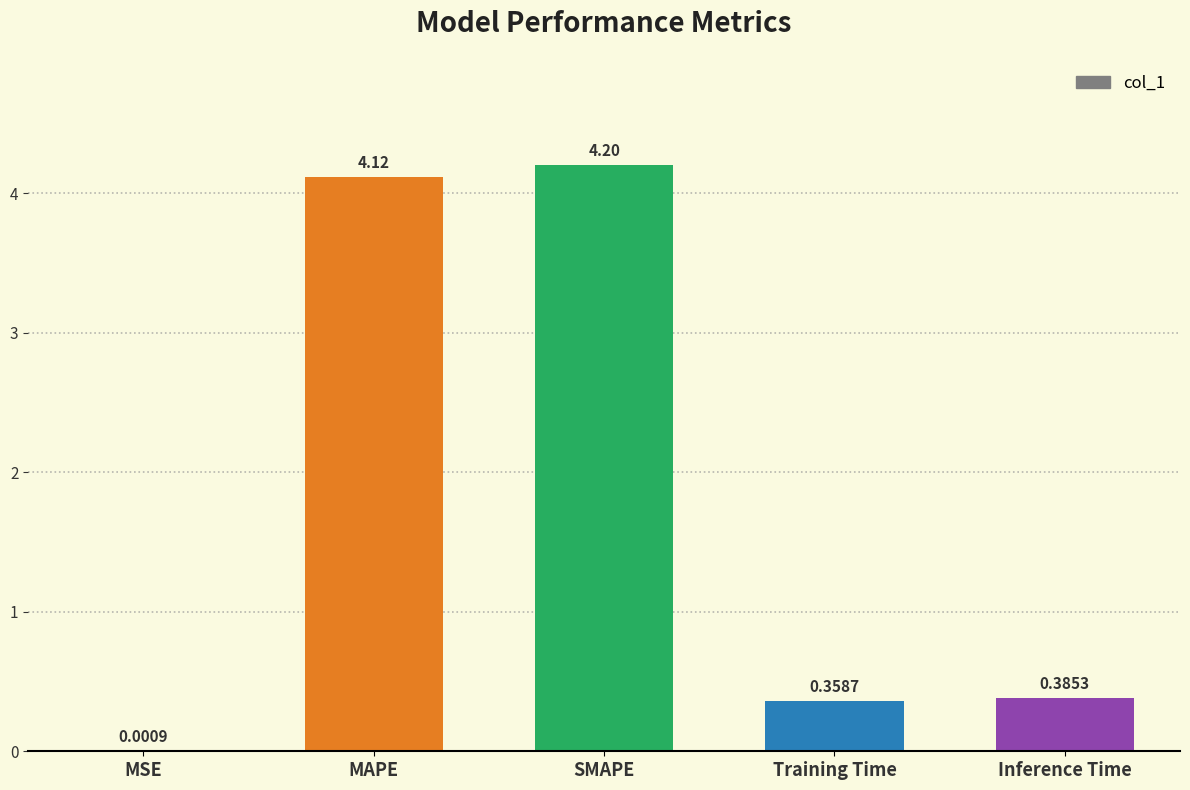

What is the average value?

1.8